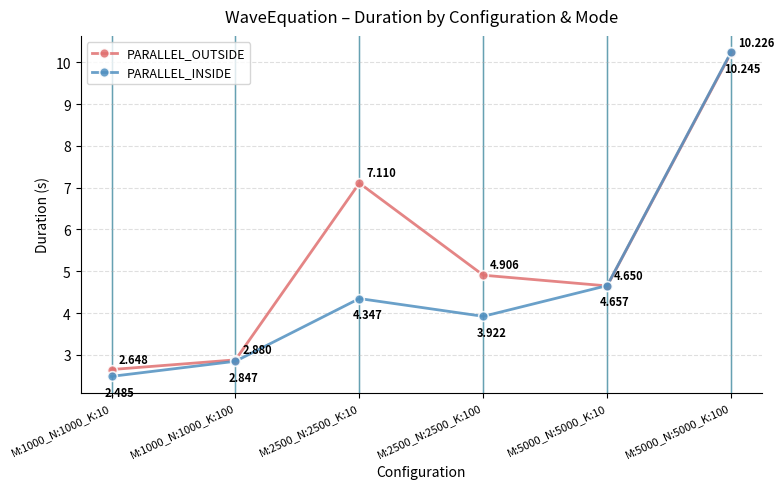

At which category does the chart reach its minimum across all series?

M:1000_N:1000_K:10